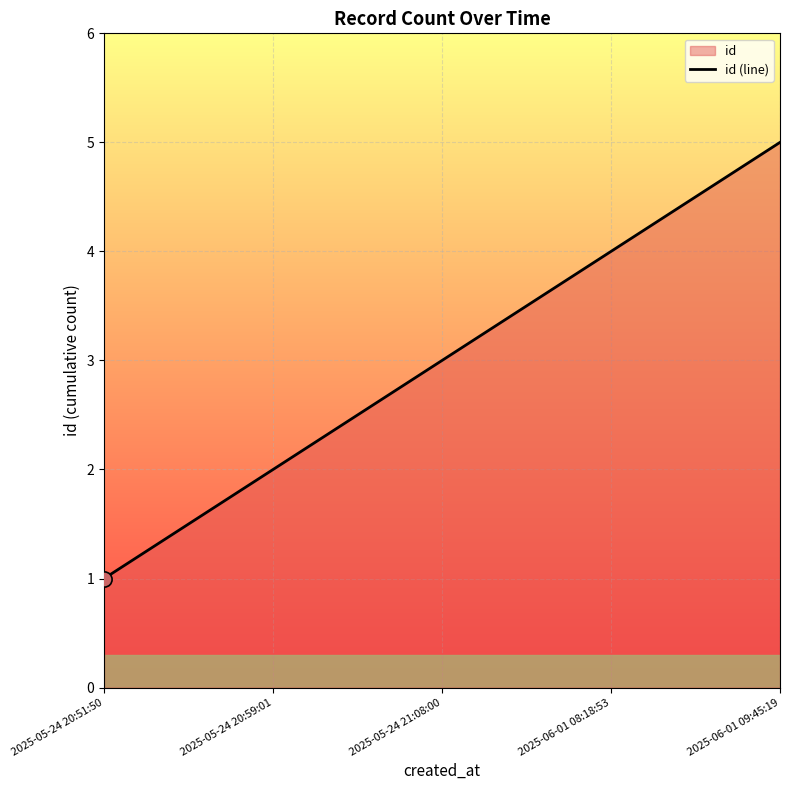

What is the change in value from 2025-06-01 08:18:53 to 2025-06-01 09:45:19?

+1